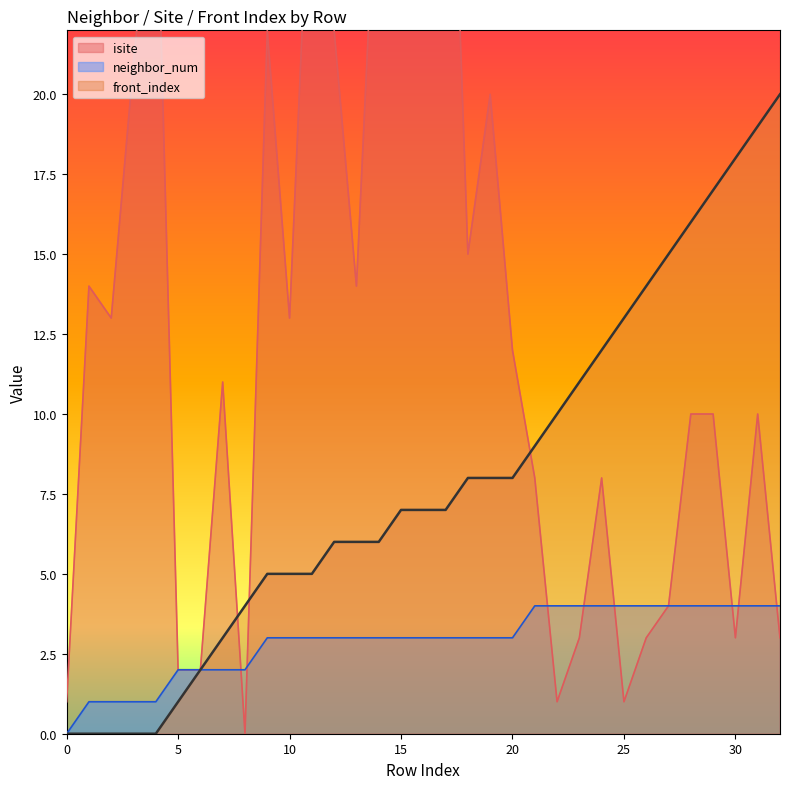

Which series has the largest range (max minus min)?

isite